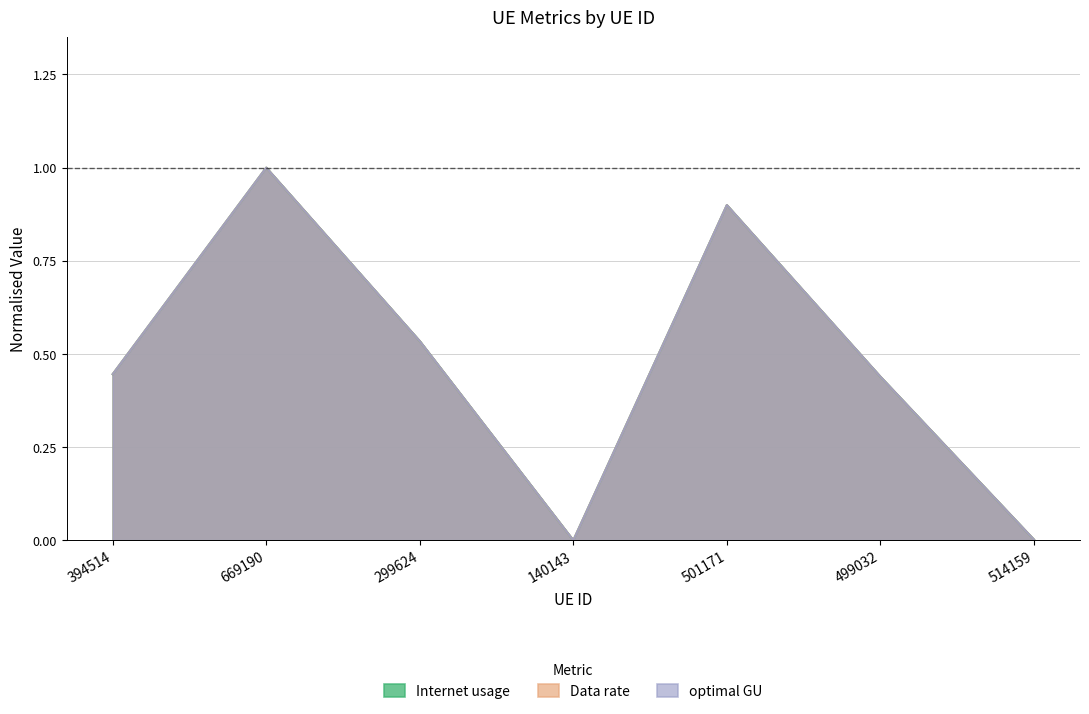

At which label is Internet usage closest to 0?

140143